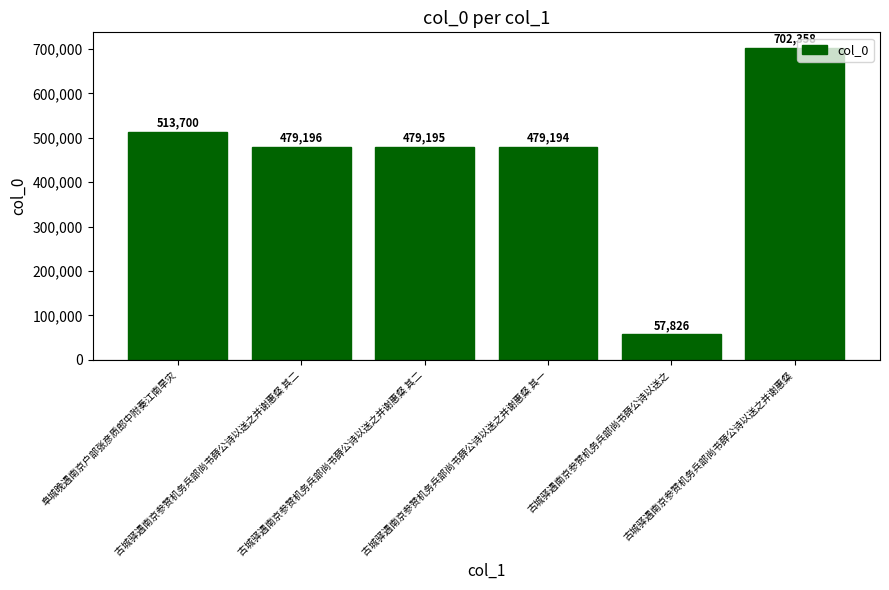

How many distinct data groups are displayed?

1